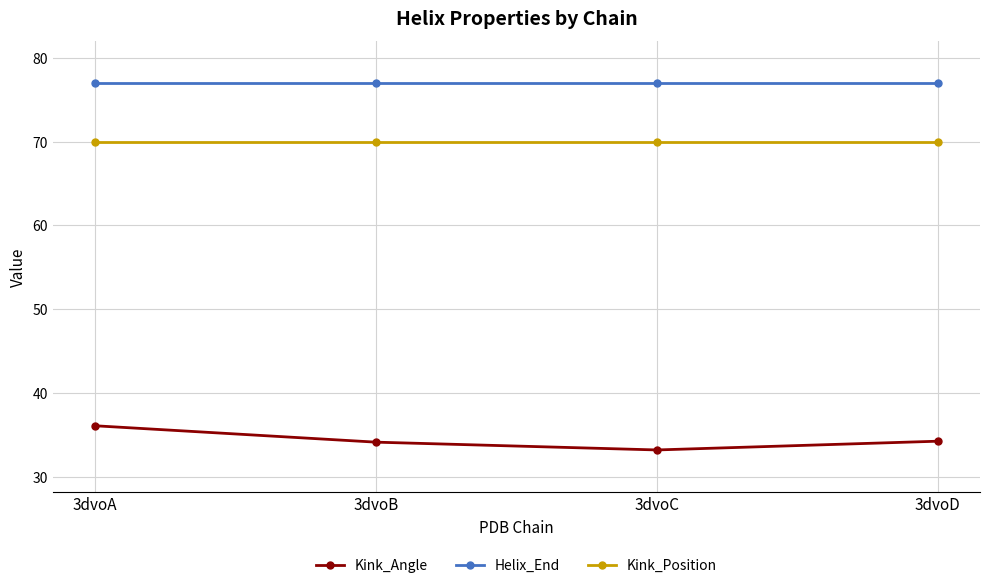

At which category is the sum across all series the highest?

3dvoA